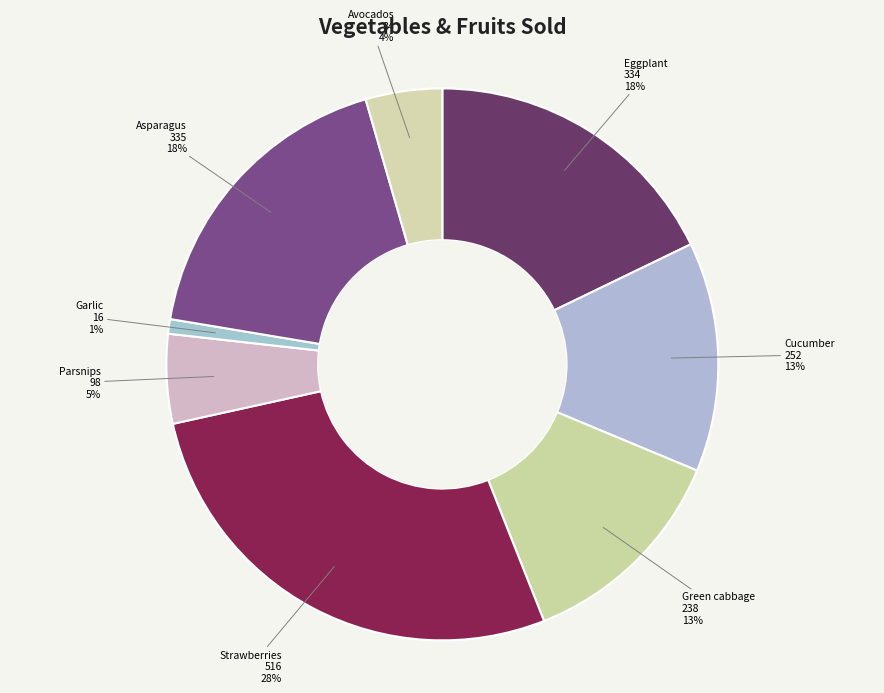

Between Cucumber and Garlic, which is larger?

Cucumber